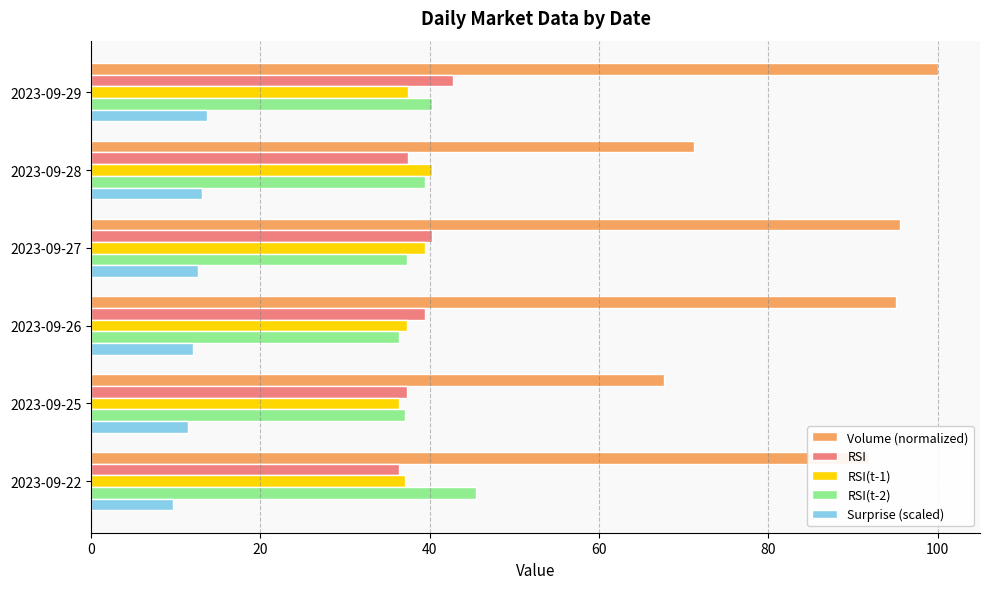

Which series has the widest spread of values?

Volume (normalized)